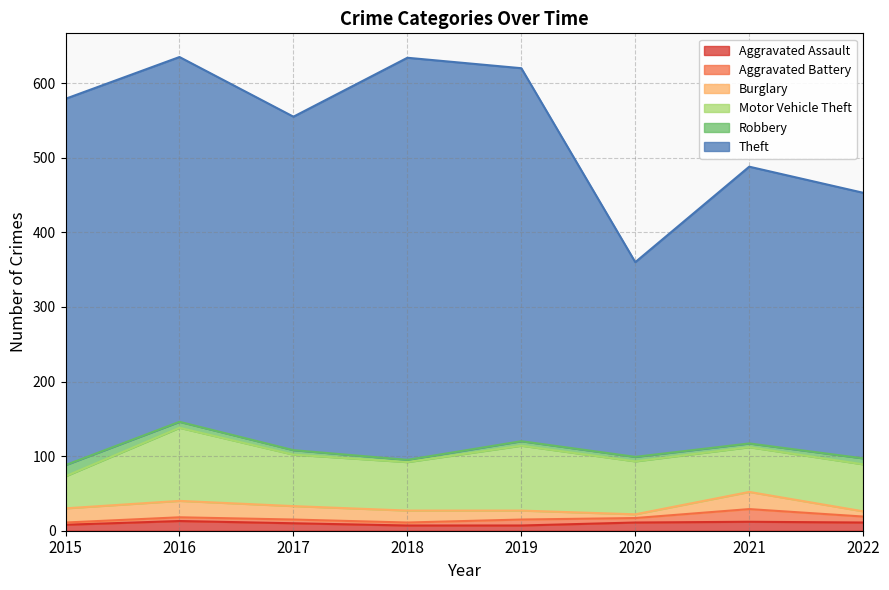

Between 2017 and 2022, which is larger?

2022